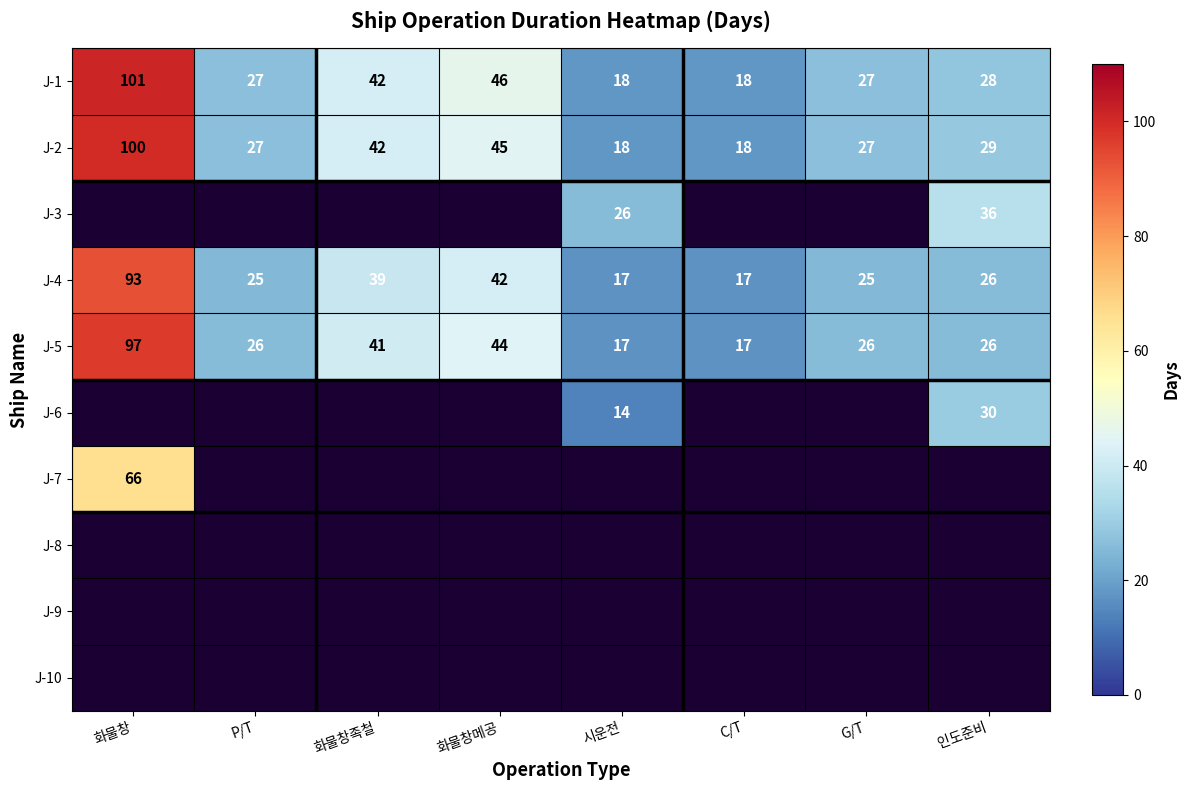

What is the difference between the maximum and minimum values in the J-1 series?

83